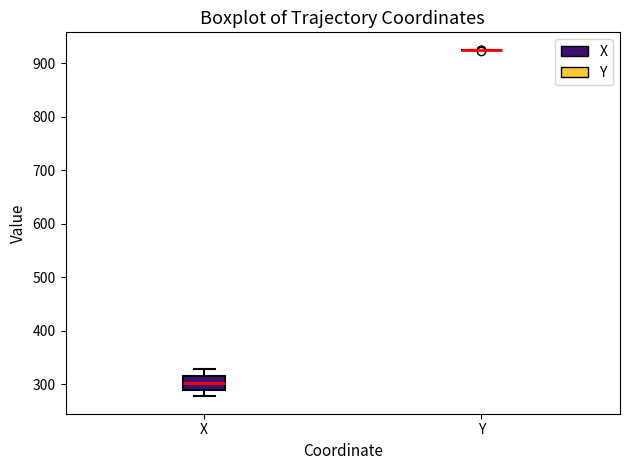

Where does the median line of the box for X sit on the y-axis? The values are not printed on the chart, so give them approximately, as read against the axis.

300